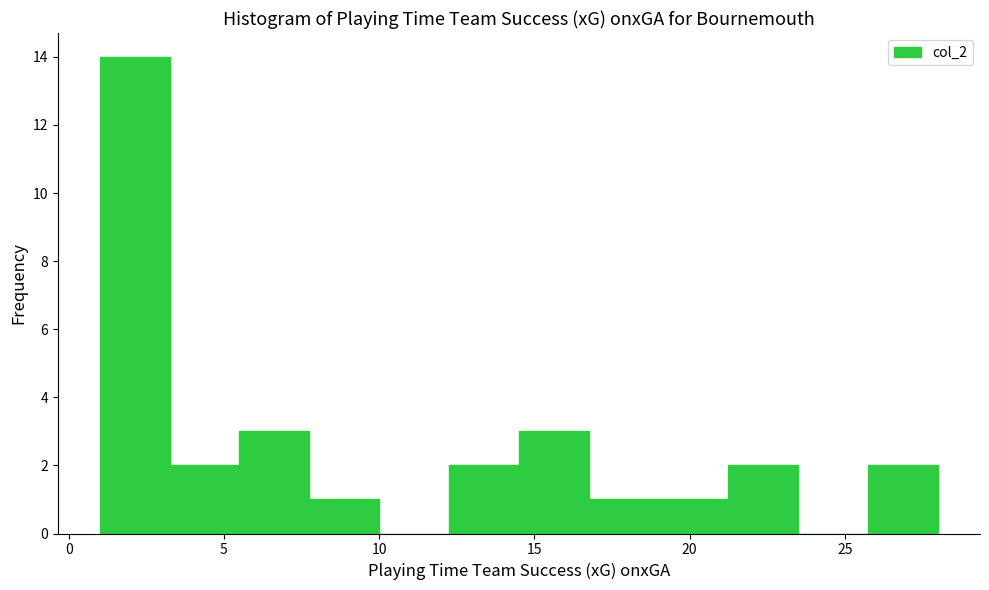

Reading left to right, list every bar in this chart as the range it spans on the x-axis followed by its height. Neither the bar edges nor the heights are printed on the chart, so give them approximately, as read against the axes.

1.00 to 3.25: 14
3.25 to 5.50: 2
5.50 to 7.75: 3
7.75 to 10.00: 1
10.00 to 12.25: 0
12.25 to 14.50: 2
14.50 to 16.75: 3
16.75 to 19.00: 1
19.00 to 21.25: 1
21.25 to 23.50: 2
23.50 to 25.75: 0
25.75 to 28.00: 2